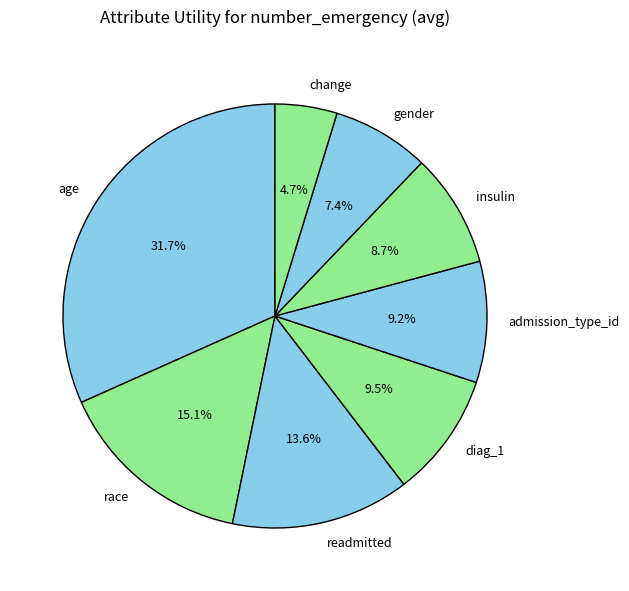

Between insulin and diag_1, which is larger?

diag_1